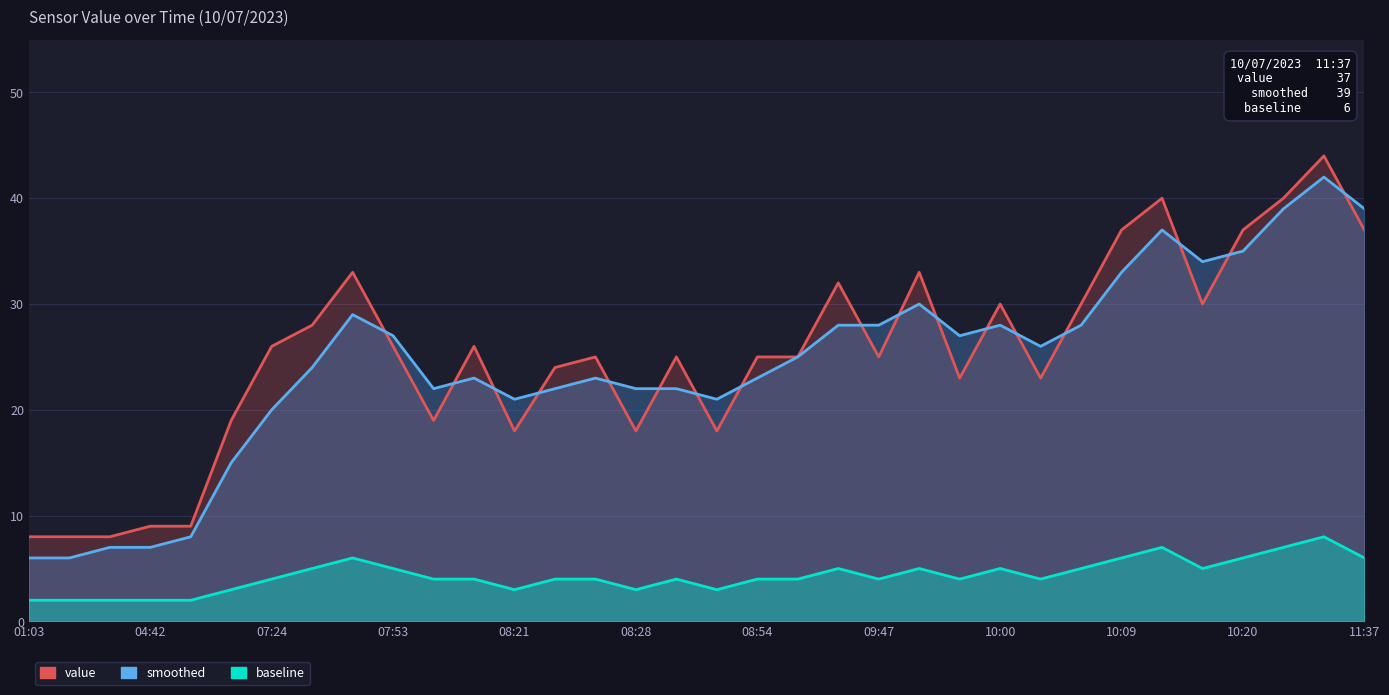

What is the highest value of the smoothed series?

42